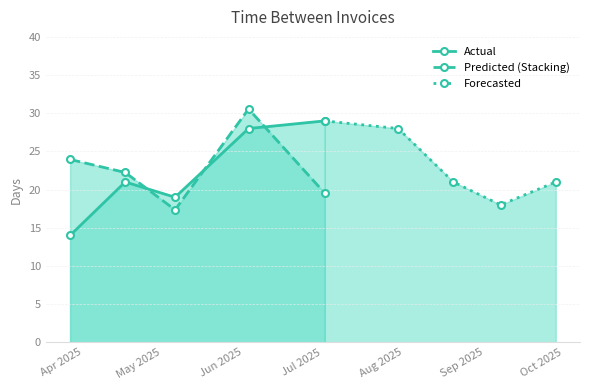

How many lines are shown in the chart?

3